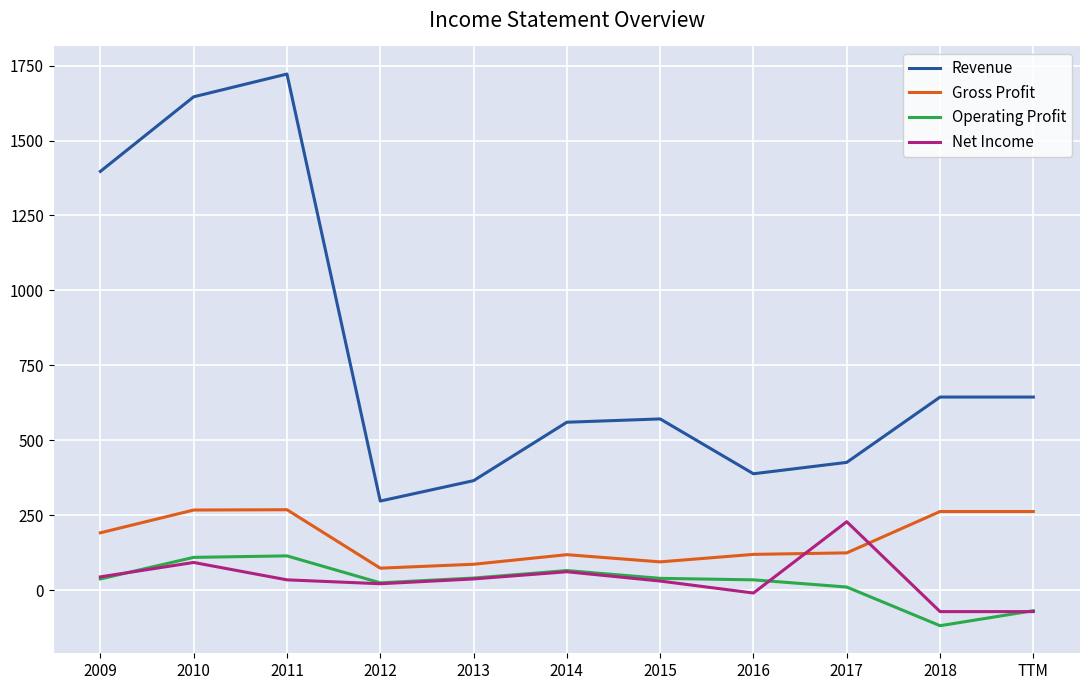

Which series has the largest total across all categories?

Revenue